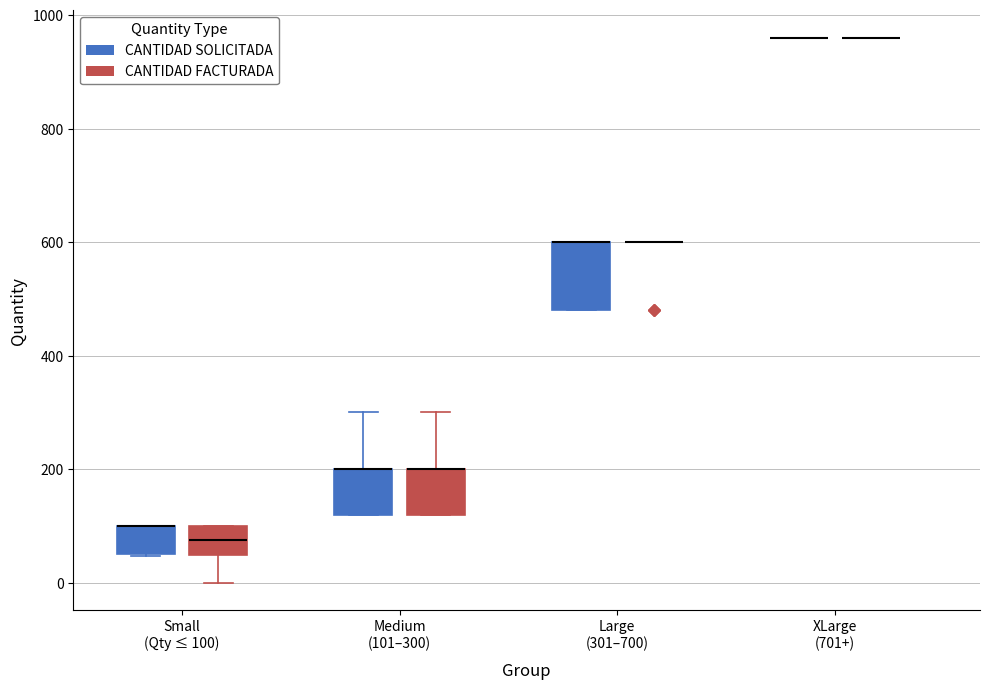

Reading left to right, read every box against the y-axis: the position of its median line, the range the box covers, and the ends of its whiskers. The values are not printed on the chart, so give them approximately, as read against the axis.

Small (Qty ≤ 100) (CANTIDAD SOLICITADA): median 100 (drawn on the box's upper edge), box 60 to 100, whiskers 40 to 100
Small (Qty ≤ 100) (CANTIDAD FACTURADA): median 80, box 40 to 100, whiskers 0 to 100
Medium (101–300) (CANTIDAD SOLICITADA): median 200 (drawn on the box's upper edge), box 120 to 200, whiskers 120 to 300
Medium (101–300) (CANTIDAD FACTURADA): median 200 (drawn on the box's upper edge), box 120 to 200, whiskers 120 to 300
Large (301–700) (CANTIDAD SOLICITADA): median 600 (drawn on the box's upper edge), box 480 to 600, whiskers 480 to 600
Large (301–700) (CANTIDAD FACTURADA): box collapsed to a line at 600, whiskers 600 to 600
XLarge (701+) (CANTIDAD SOLICITADA): box collapsed to a line at 960, whiskers 960 to 960
XLarge (701+) (CANTIDAD FACTURADA): box collapsed to a line at 960, whiskers 960 to 960